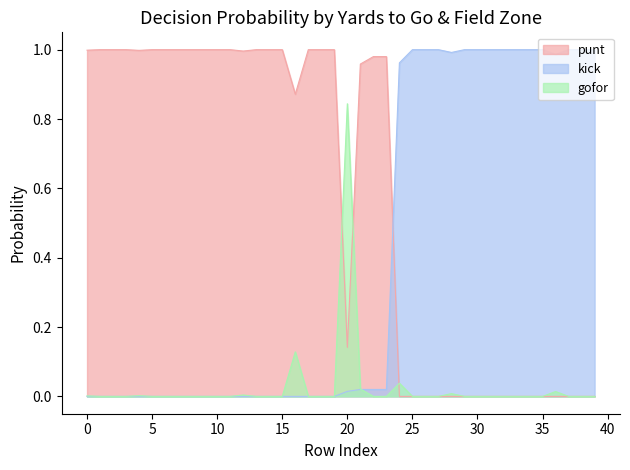

Is it true that gofor equals -0.4 at 25?

False